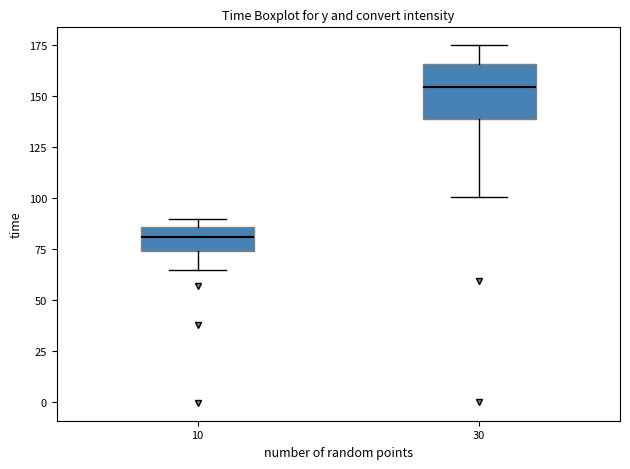

Reading left to right, read every box against the y-axis: the position of its median line, the range the box covers, and the ends of its whiskers. The values are not printed on the chart, so give them approximately, as read against the axis.

10: median 80, box 75 to 85, whiskers 65 to 90
30: median 155, box 140 to 165, whiskers 100 to 175